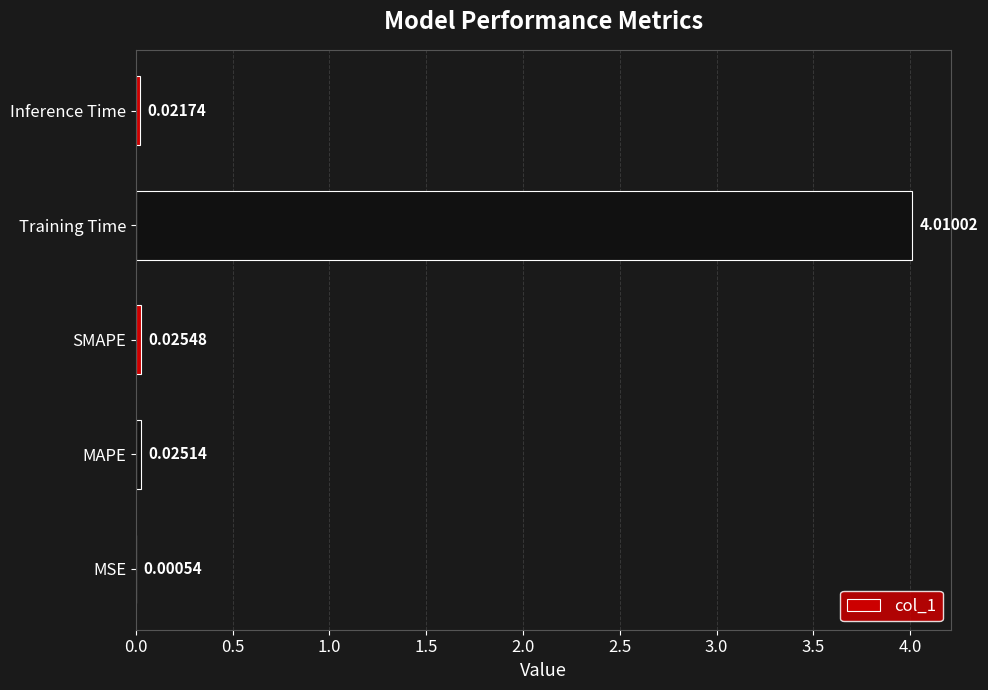

Does the chart contain stacked bars?

No